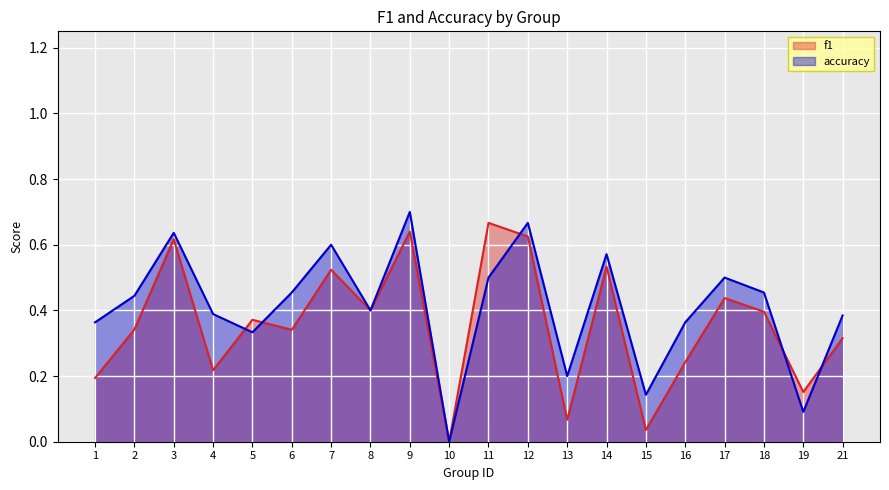

What is the maximum value shown in the chart?

0.7